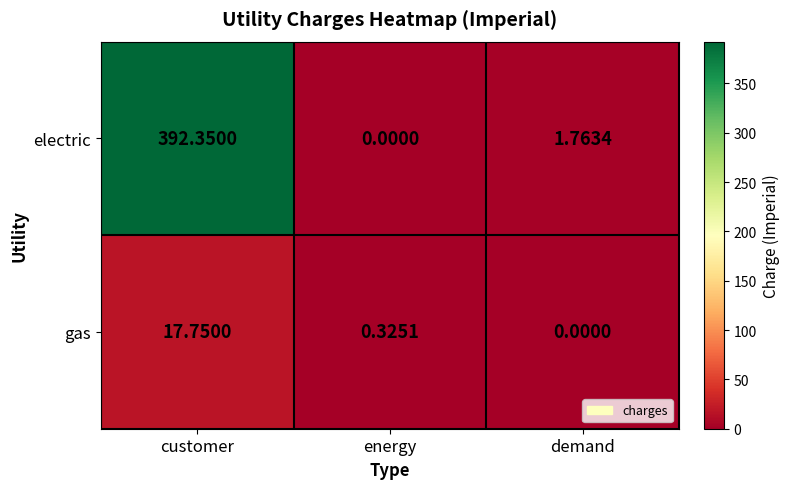

At which category does the chart reach its peak across all series?

customer